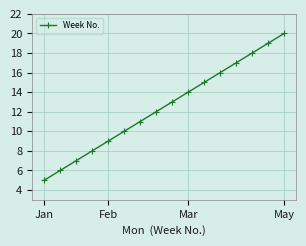

What is the sum of all values?

200